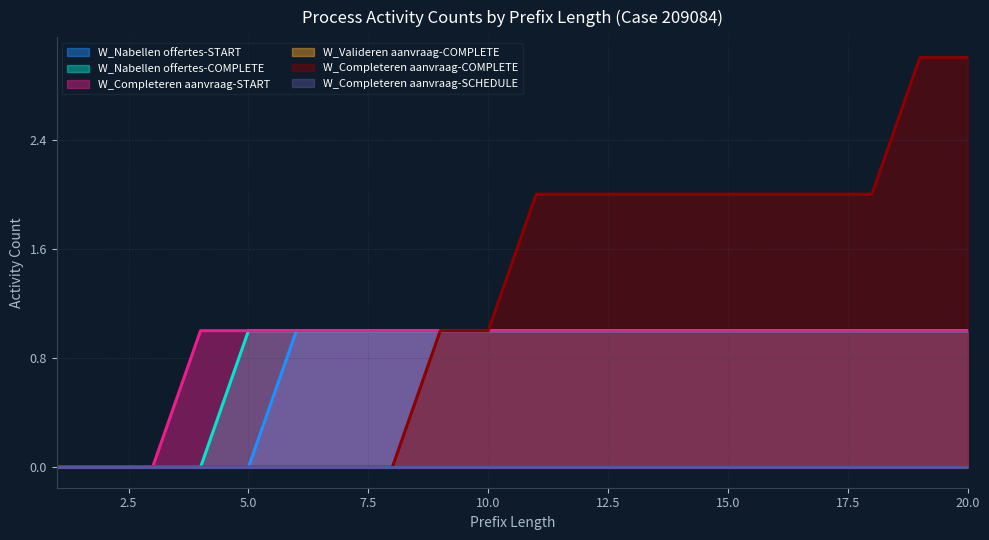

At which category does the chart reach its peak across all series?

19